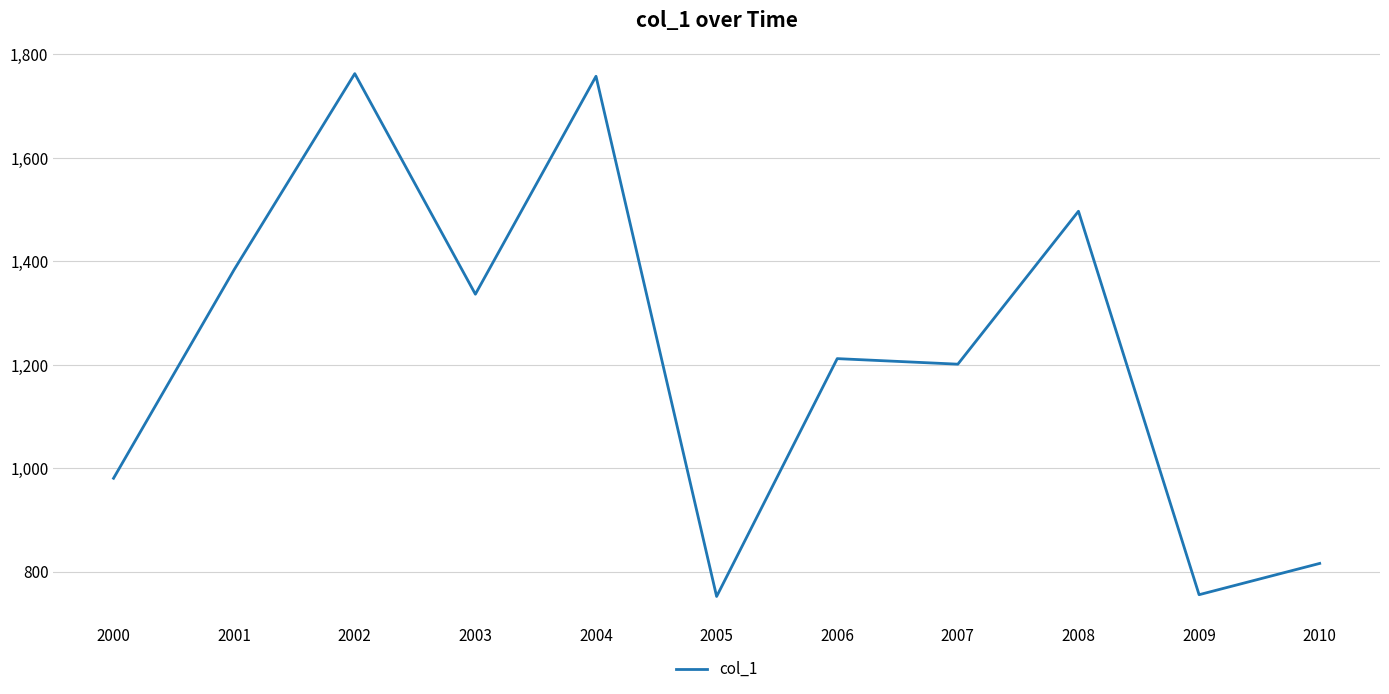

What is the change in value from 2000 to 2008?

+516.4